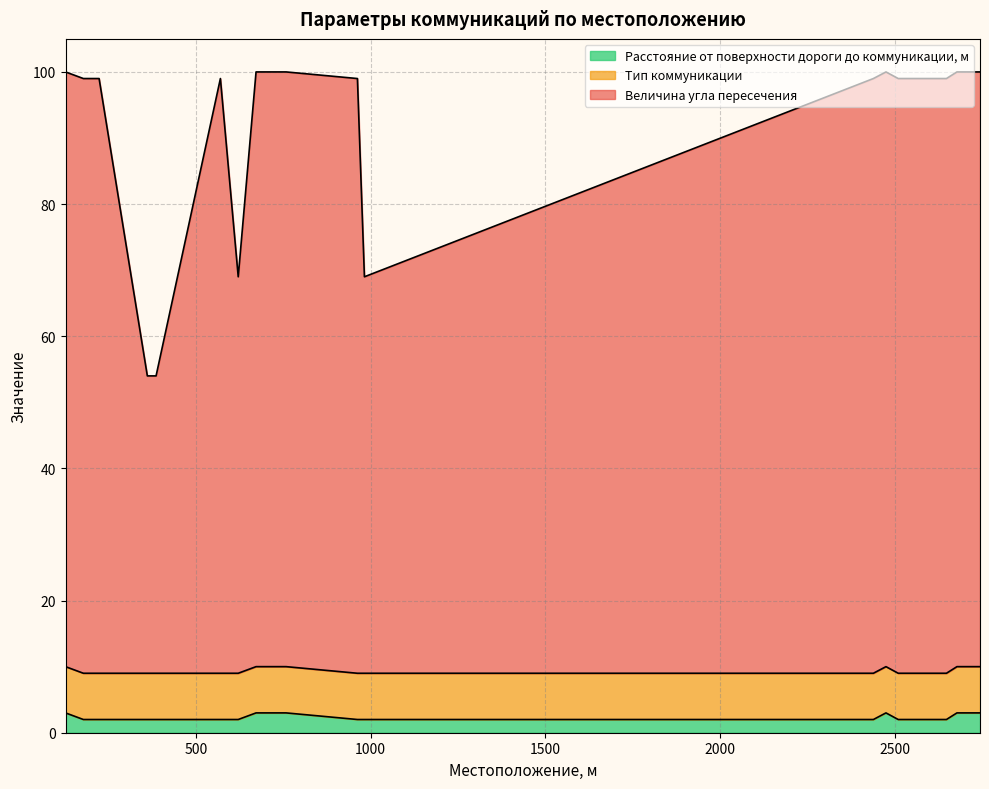

True or false: Величина угла пересечения and Расстояние от поверхности дороги до коммуникации, м cross at least once.

False